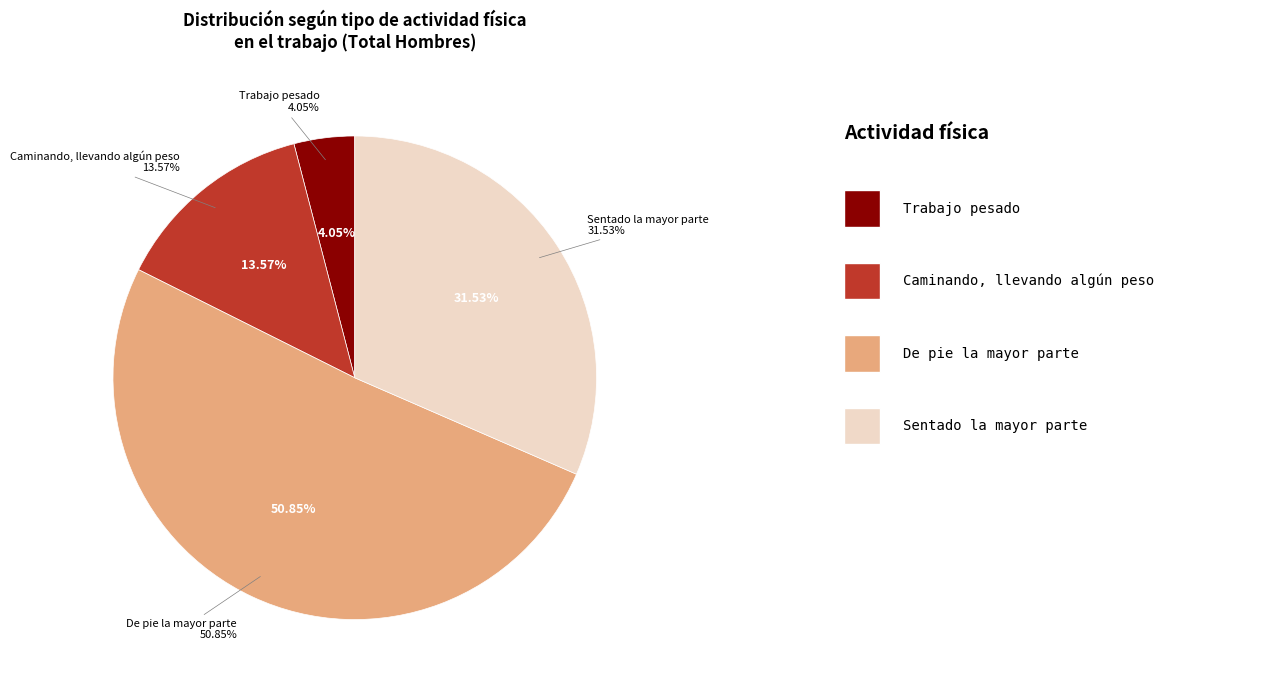

True or false: Trabajo pesado accounts for 4% of the total.

True